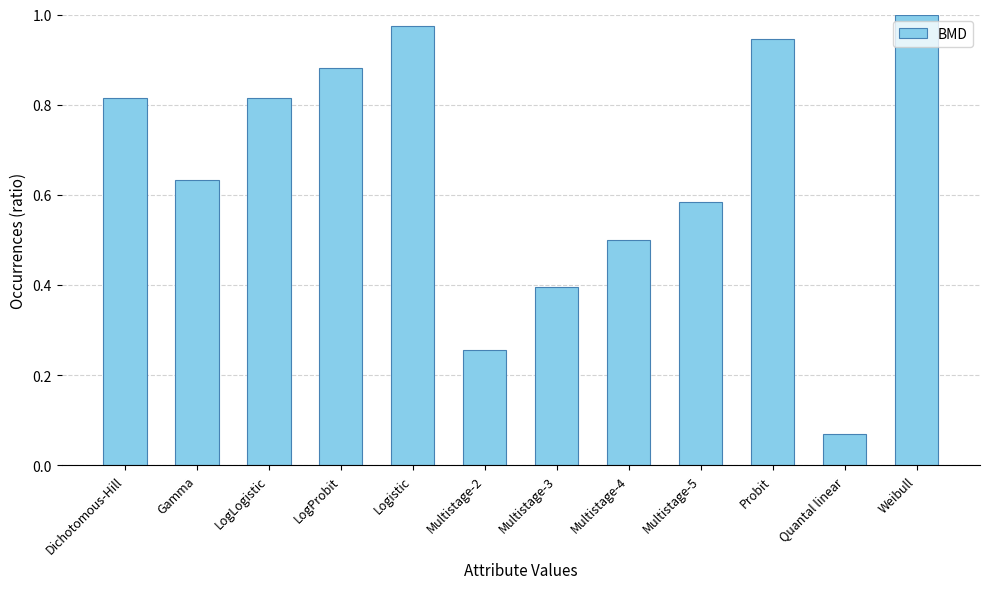

What position from the right is Multistage-4?

5